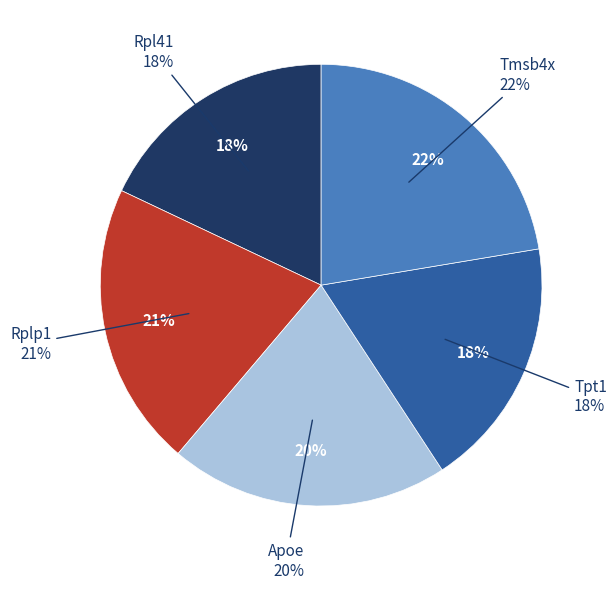

How much of the chart is everything except Rplp1?

79.2%